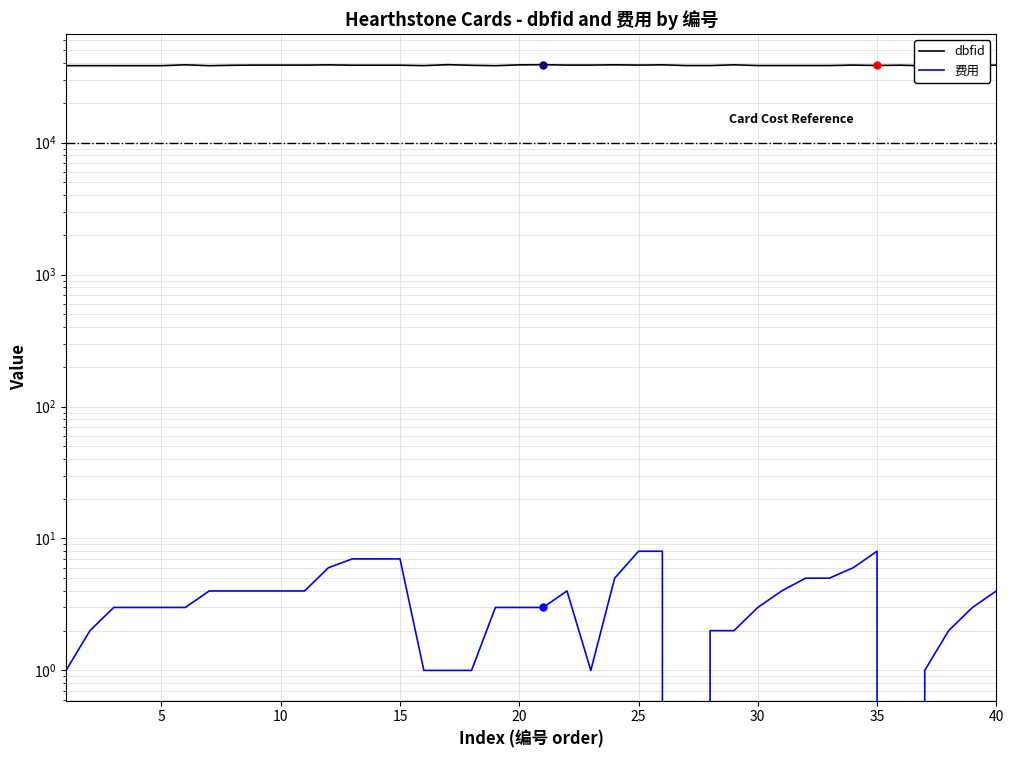

Count the 费用 values in the range 2 to 5.

24